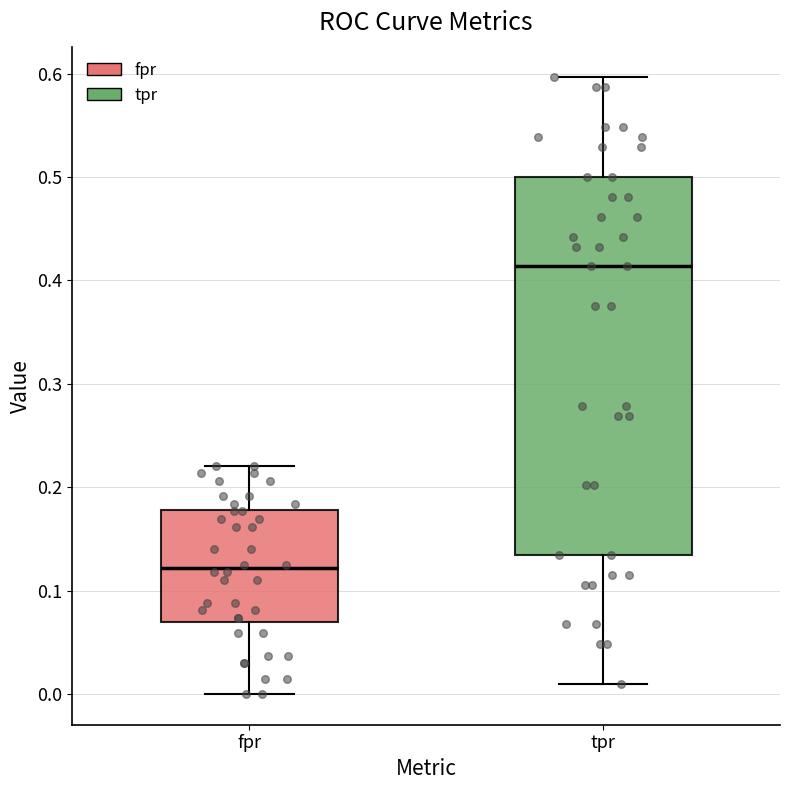

Reading left to right, transcribe this box plot: for each box, give where its median line is, the range the box spans, and where its two whiskers end, as read against the y-axis. The values are not printed on the chart, so give them approximately, as read against the axis.

fpr: median 0.12, box 0.07 to 0.18, whiskers 0.00 to 0.22
tpr: median 0.41, box 0.13 to 0.50, whiskers 0.01 to 0.60